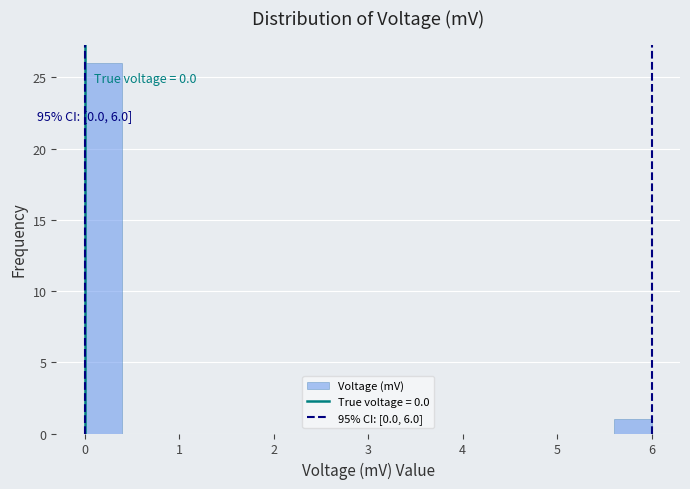

Which range on the x-axis has the tallest bar?

0.0 to 0.4